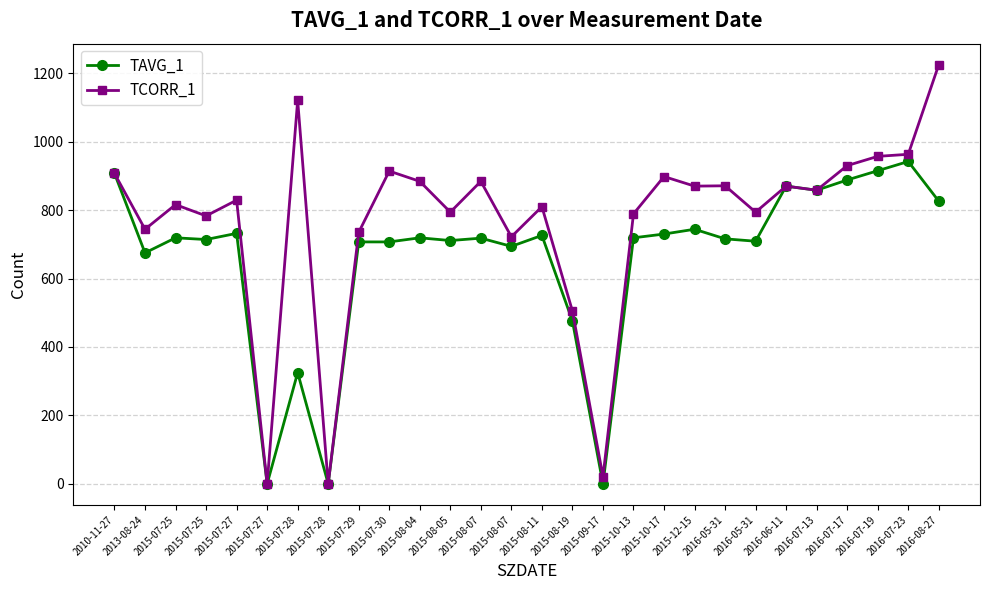

What are all the series names shown in the legend?

TAVG_1, TCORR_1